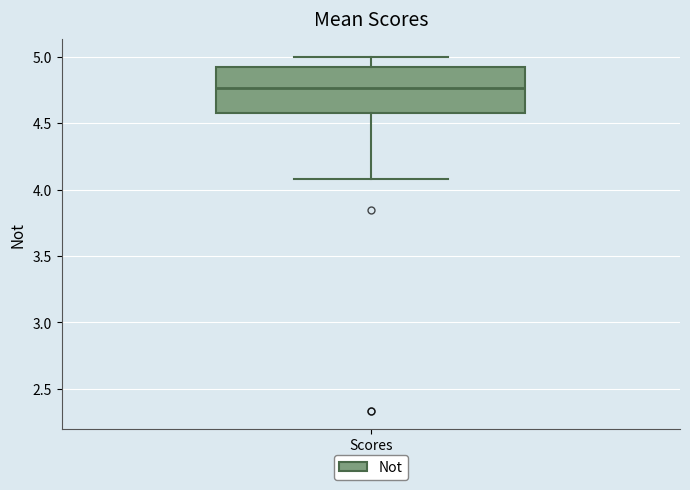

Read this box plot against the y-axis: the position of the median line, the range covered by the box, and the ends of both whiskers. The values are not printed on the chart, so give them approximately, as read against the axis.

median 4.75, box 4.60 to 4.95, whiskers 4.10 to 5.00